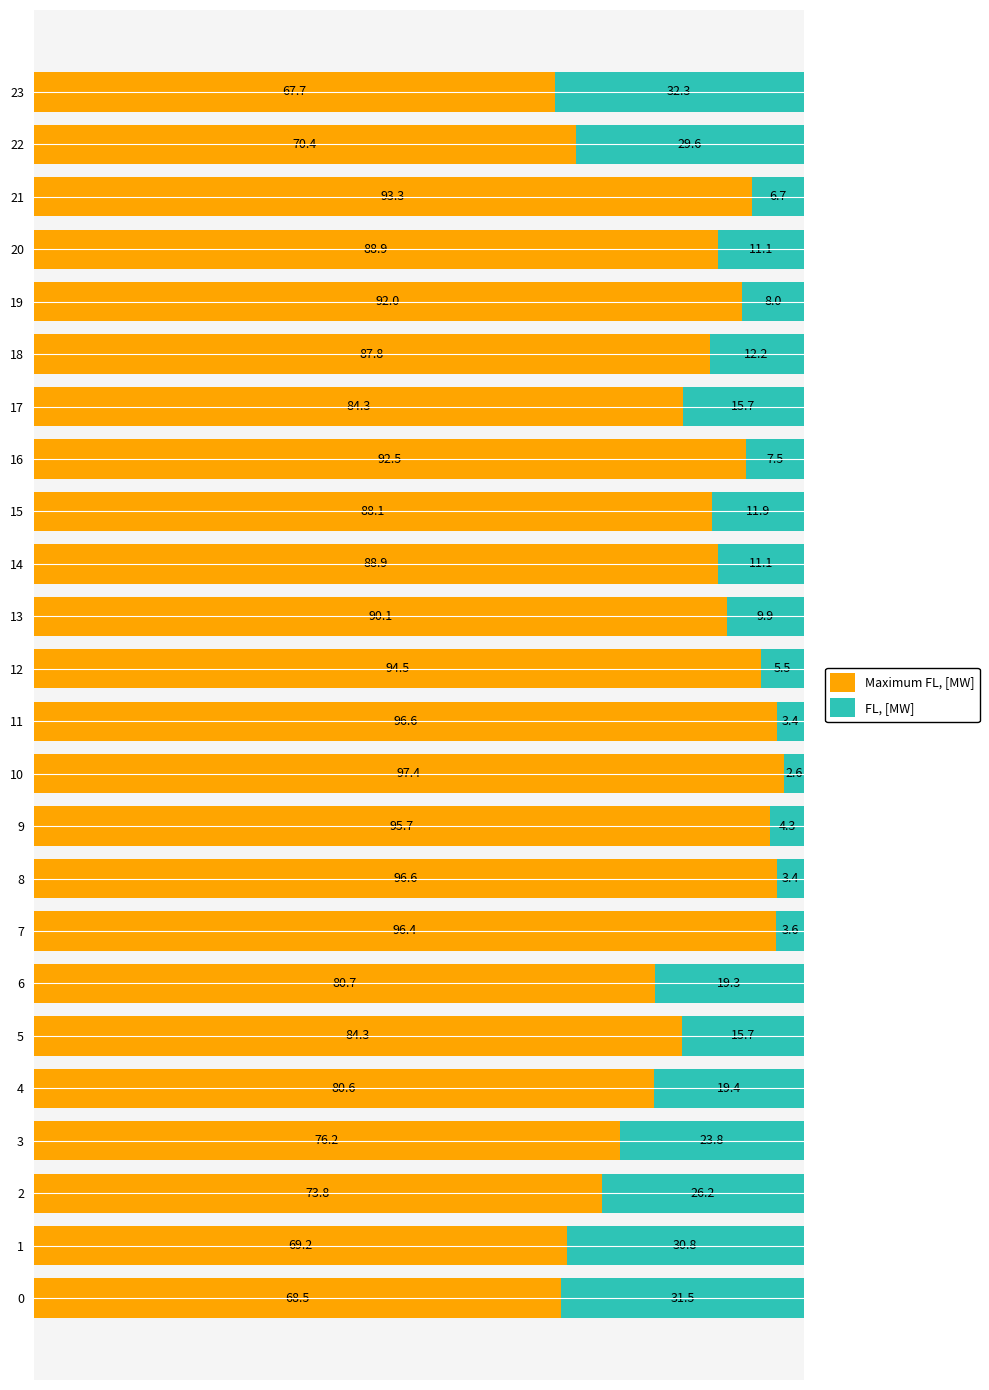

What is the total value across all series at 17?

100.0